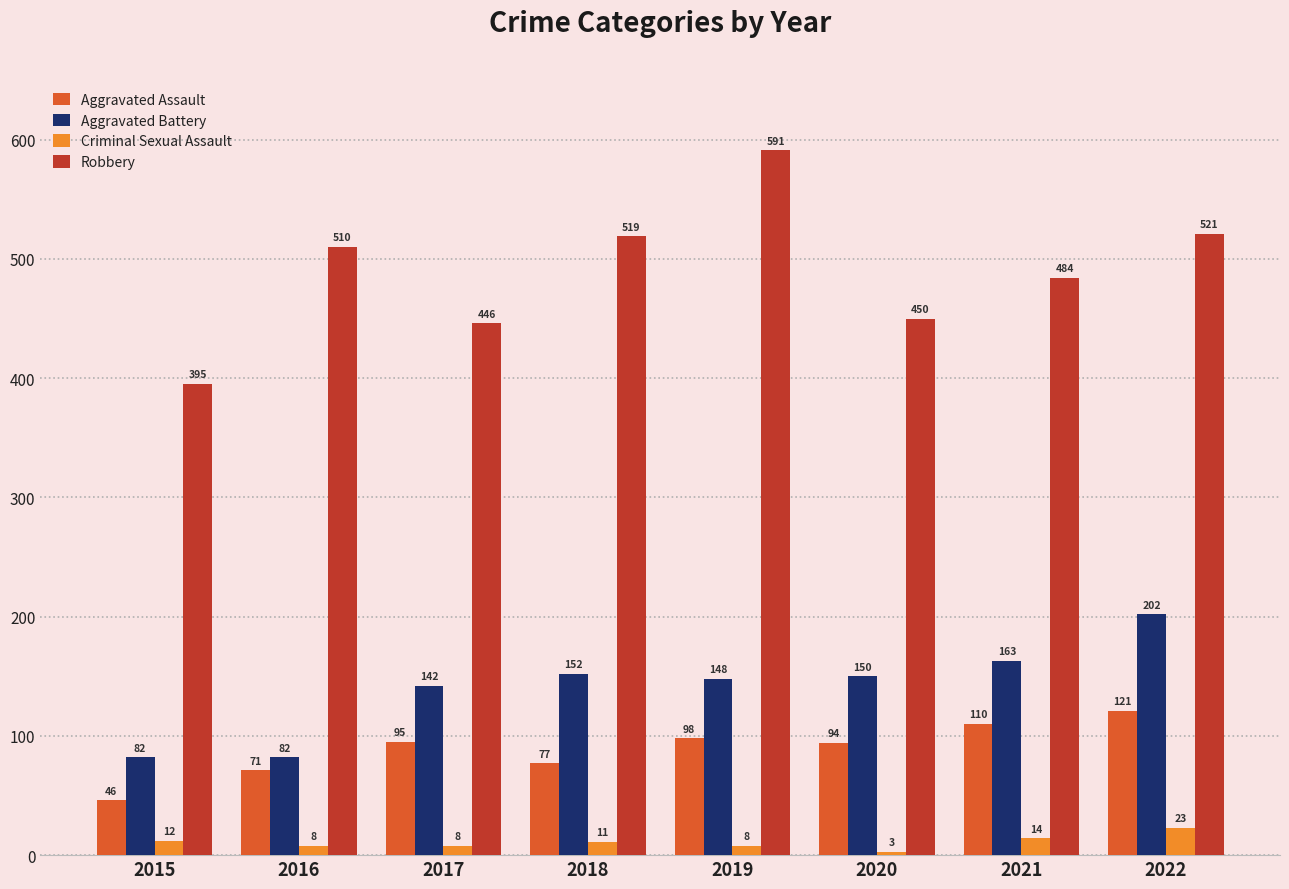

What is the approximate value of Robbery at 2020, to the nearest 10?

450